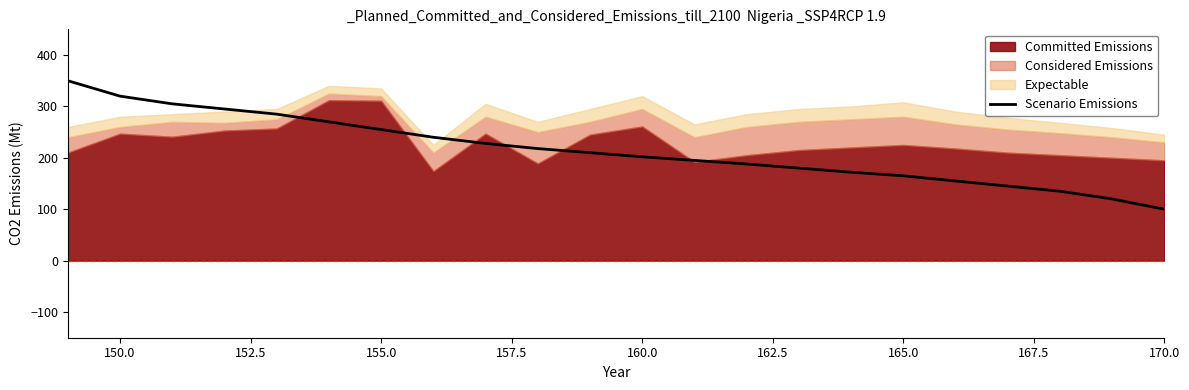

What is the minimum value for Scenario Emissions?

100